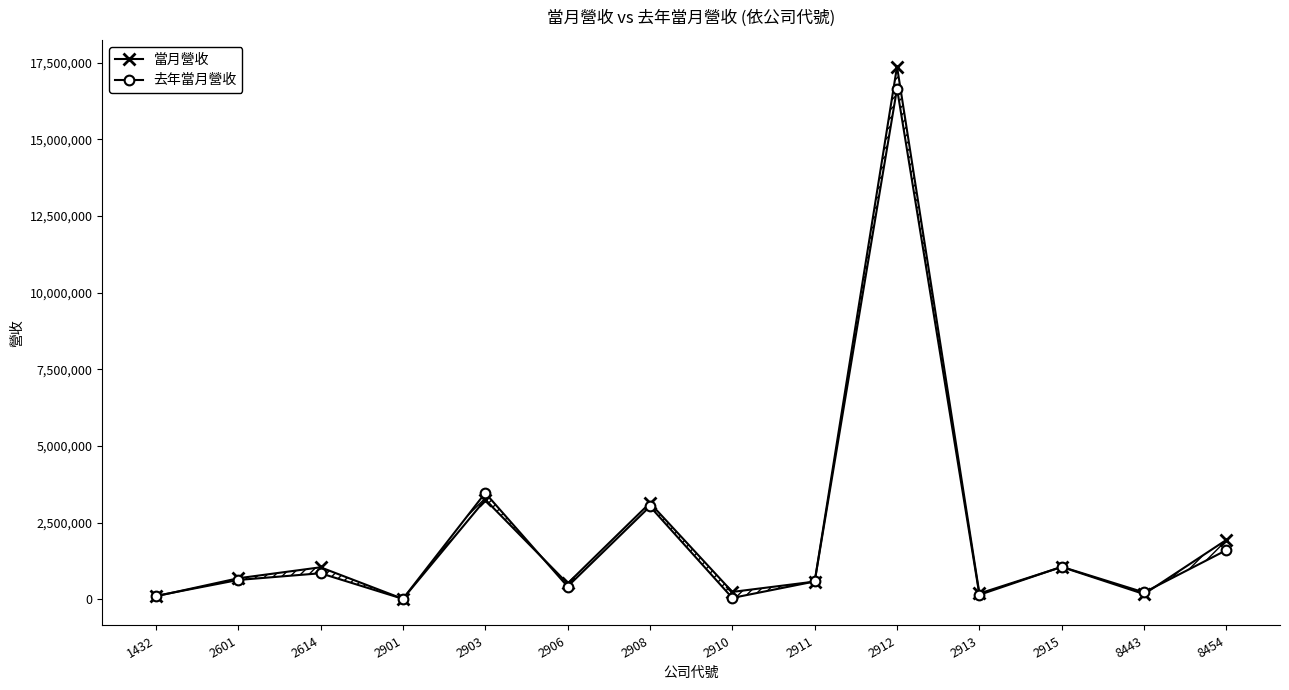

At how many categories does at least one series exceed 3547142?

1